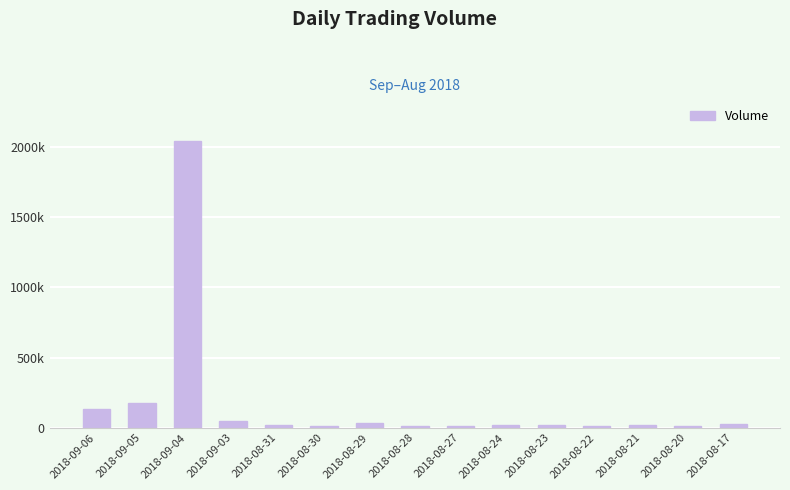

Are the bars horizontal?

No